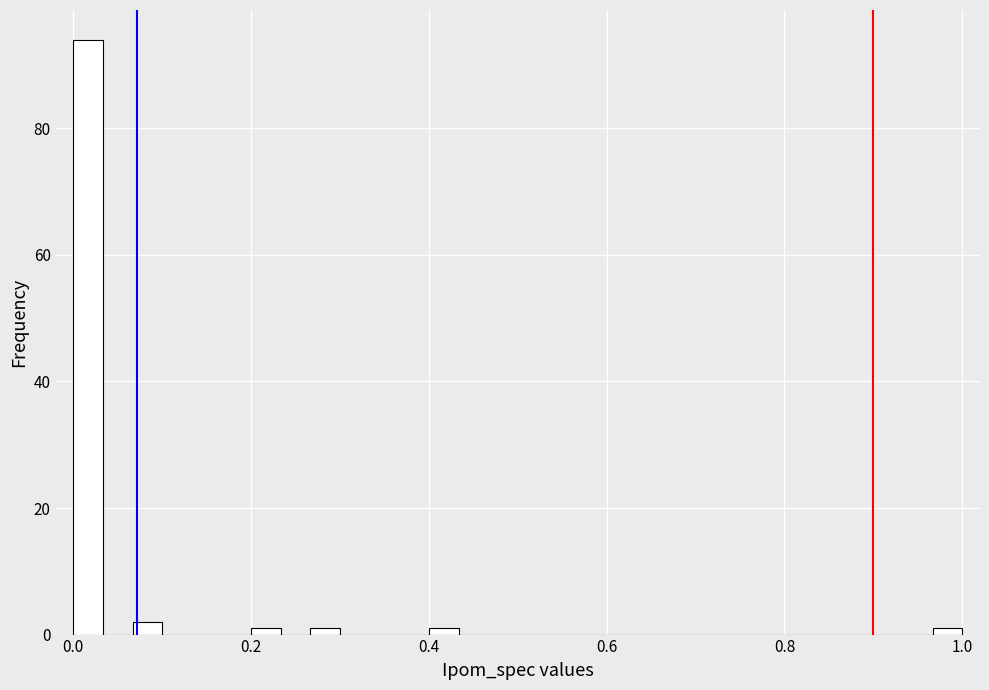

Around what value on the x-axis is the tallest bar? Give the approximate position of its centre, as read against the axis.

0.02